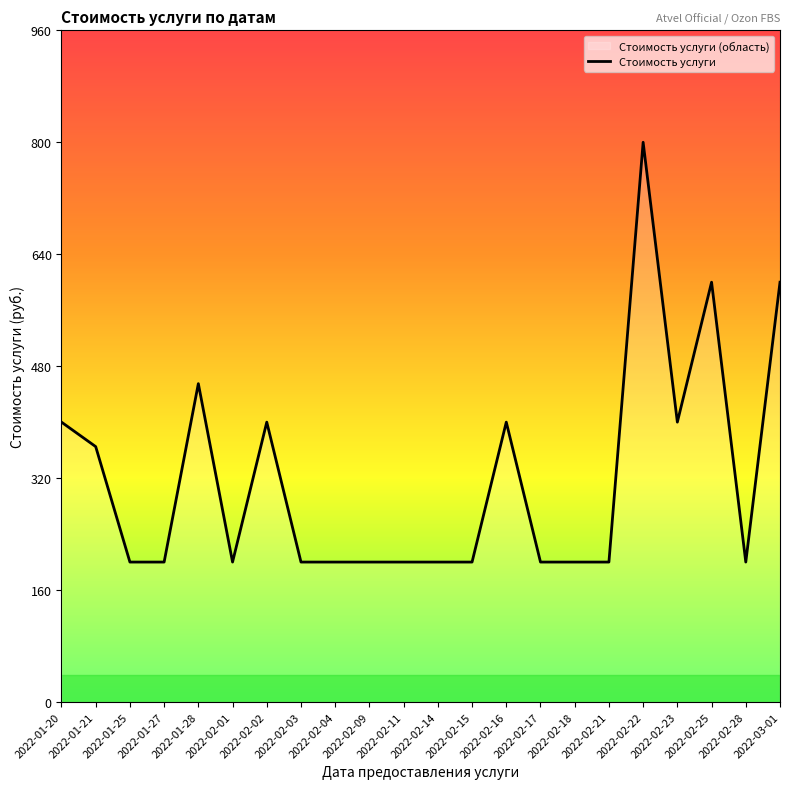

What is the value of the 8th point from the left?

200